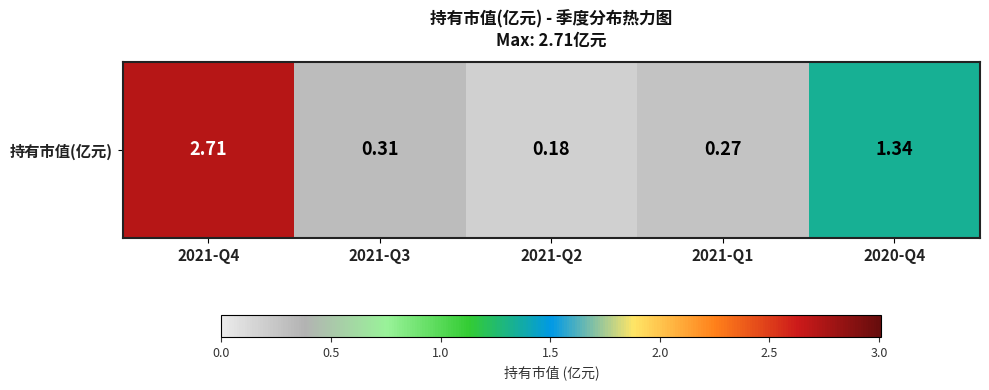

What is the greatest value displayed?

2.7